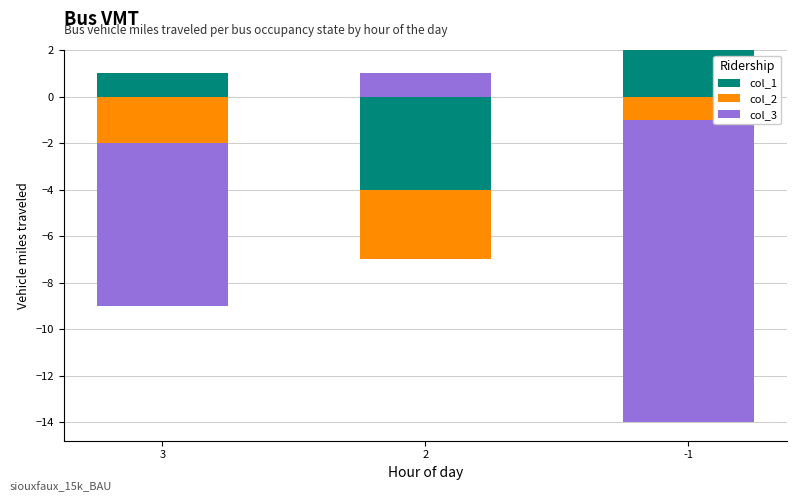

Which category has the lowest value in the col_1 series?

2